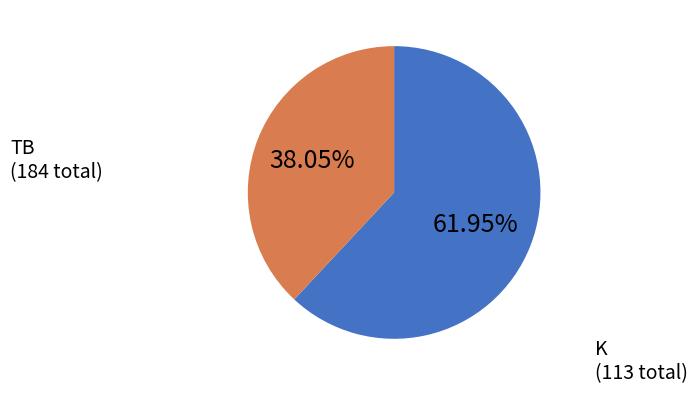

Does any single category account for the majority?

Yes